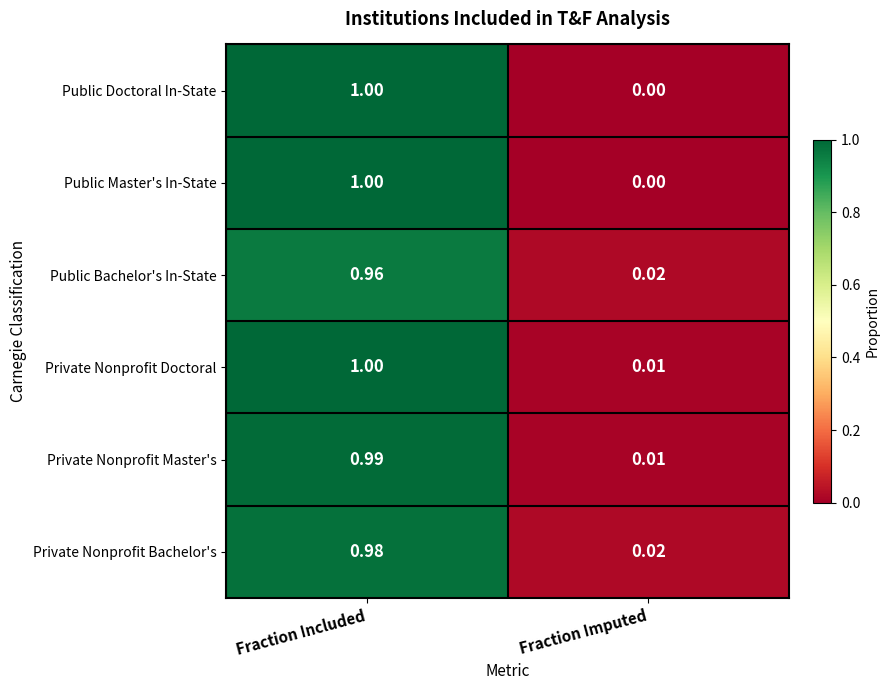

List the labels in order of Private Nonprofit Doctoral value, largest first.

Fraction Included, Fraction Imputed